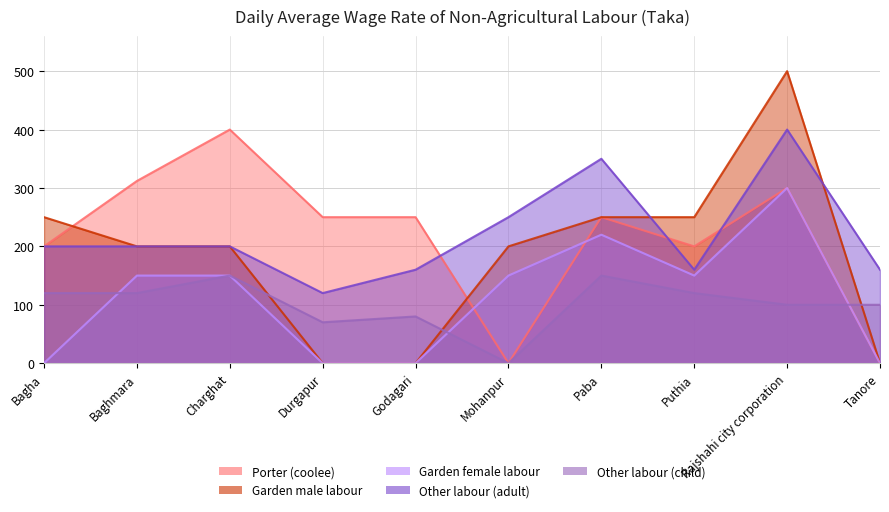

Which series has the largest range (max minus min)?

Garden male labour